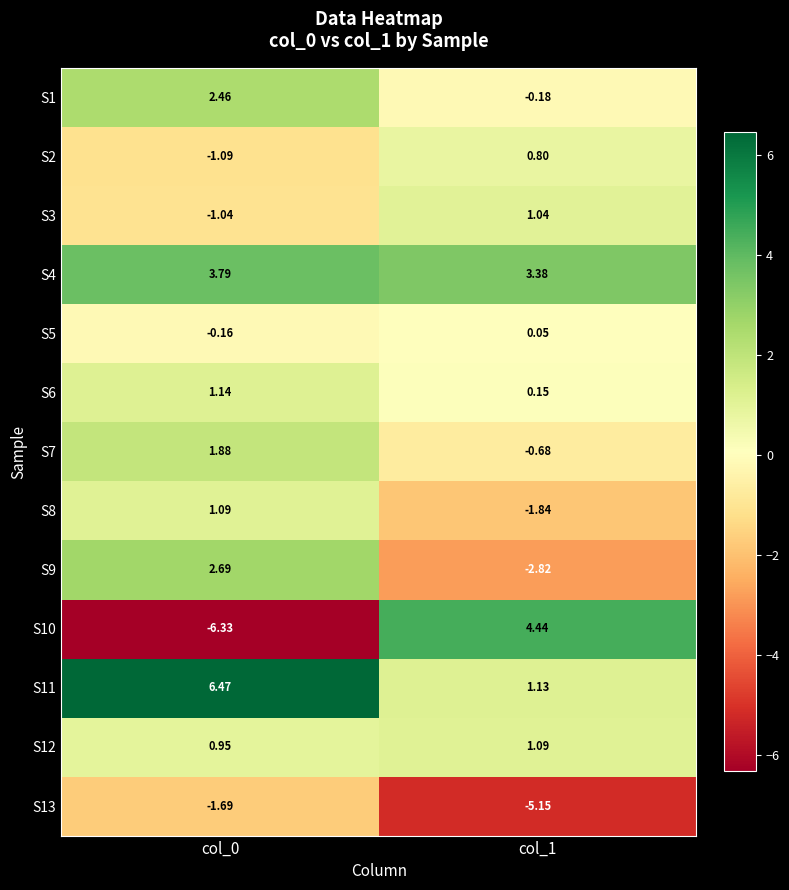

At col_0, list the series in order from smallest to largest.

S10, S13, S2, S3, S5, S12, S8, S6, S7, S1, S9, S4, S11